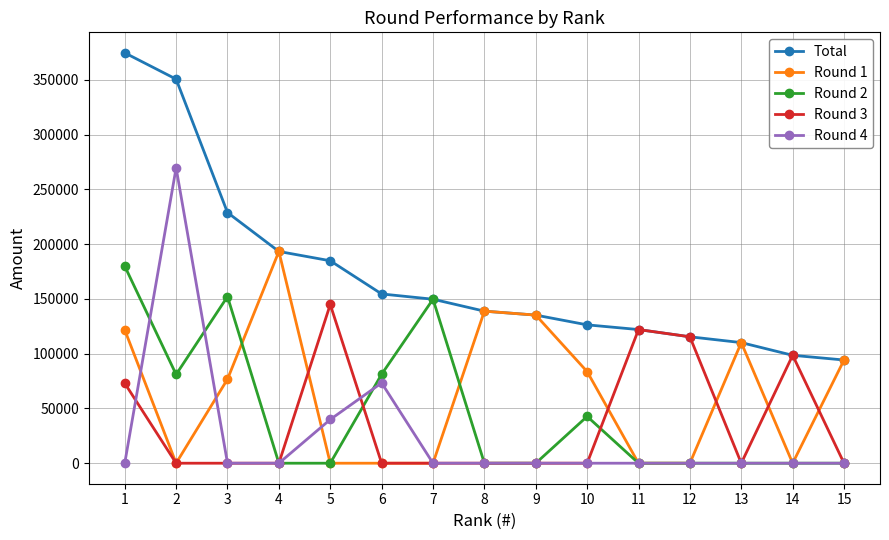

Which series has the largest total across all categories?

Total